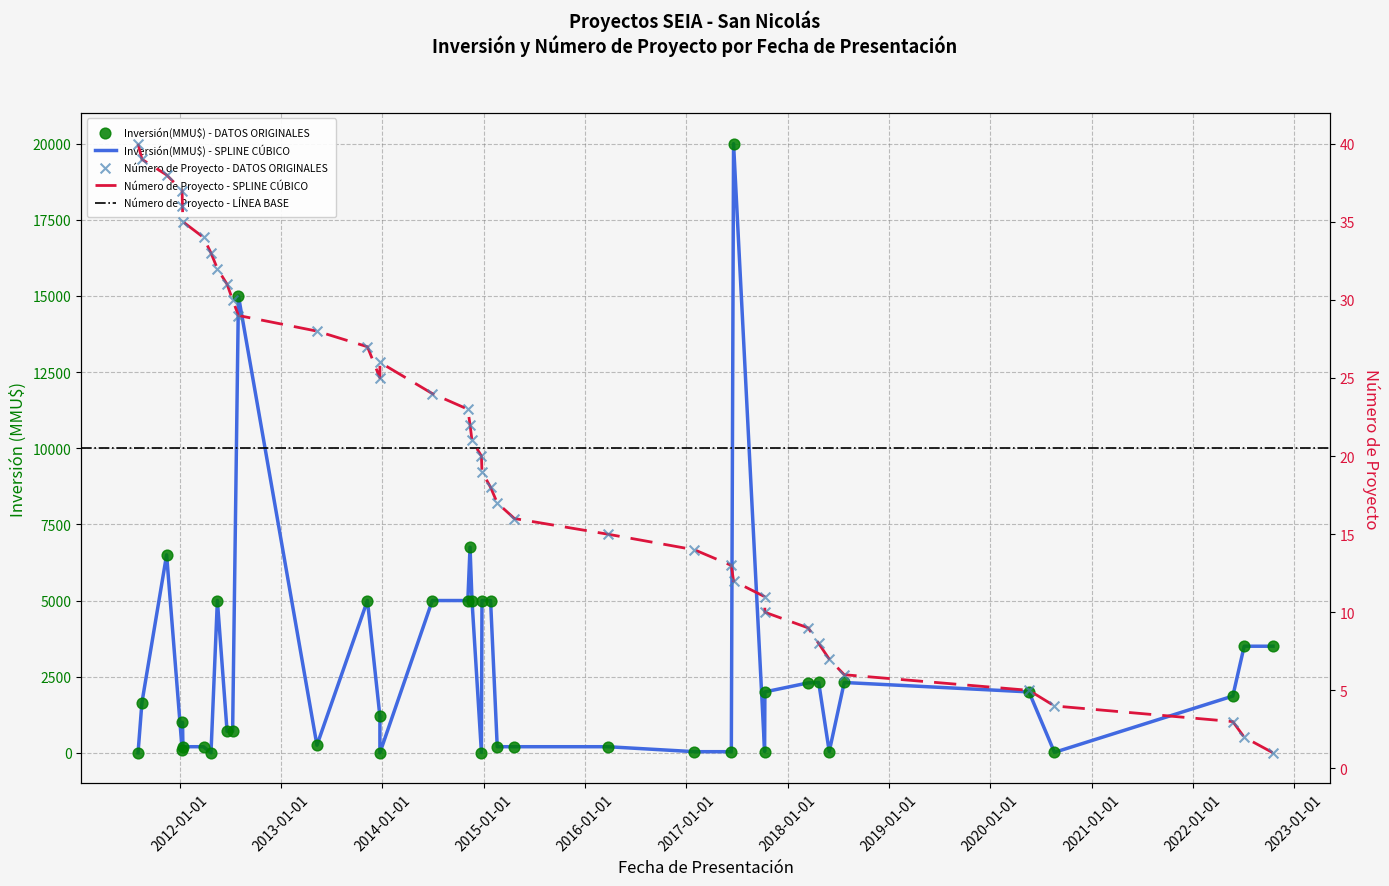

Which has a higher value, 30/01/2017 or 20/05/2020?

20/05/2020